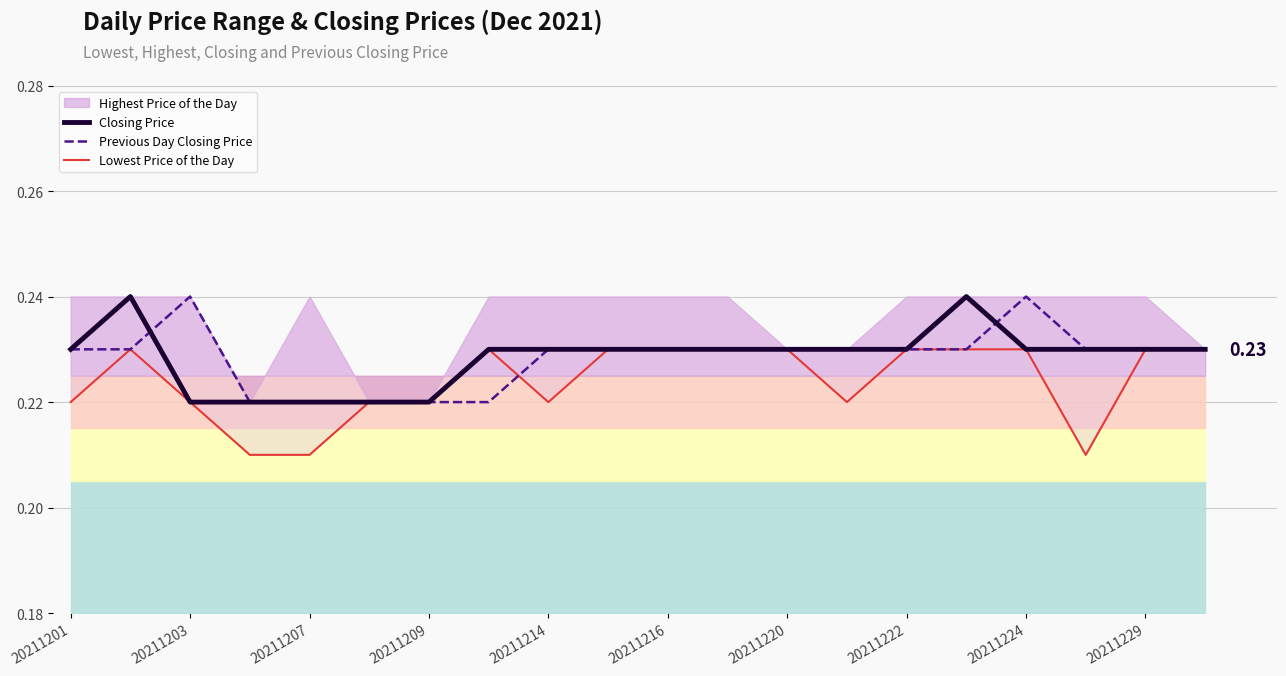

Which category has the lowest value in the Previous Day Closing Price series?

20211209